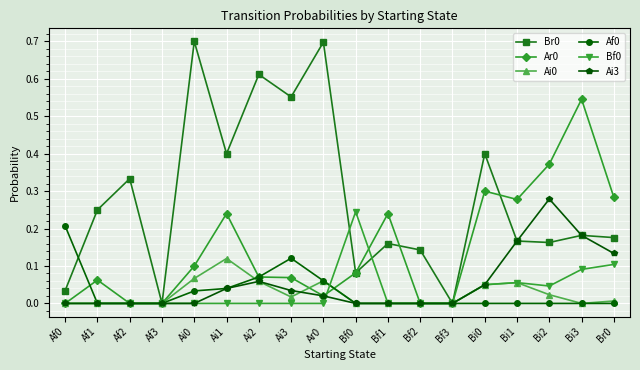

What is the greatest value displayed?

0.7